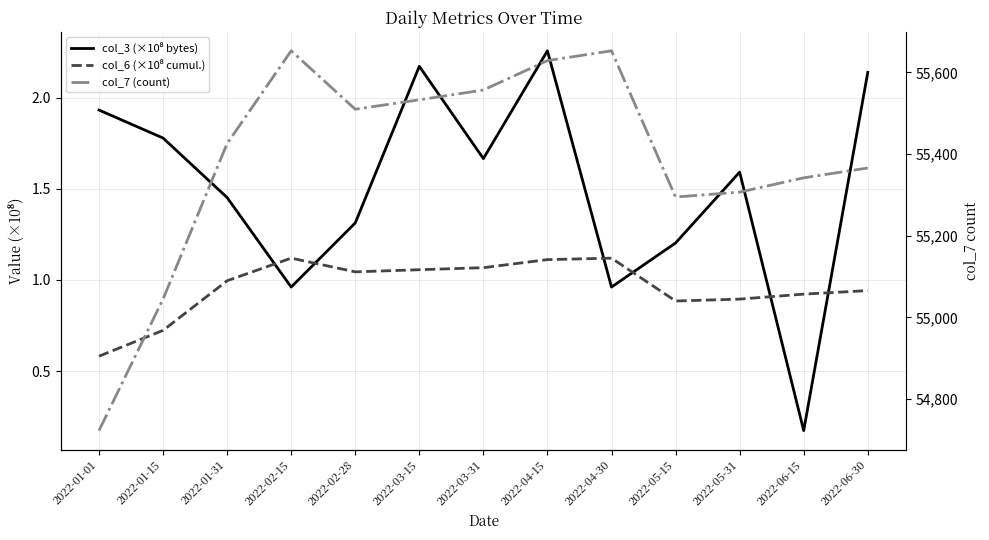

Count the number of data series in this chart.

3